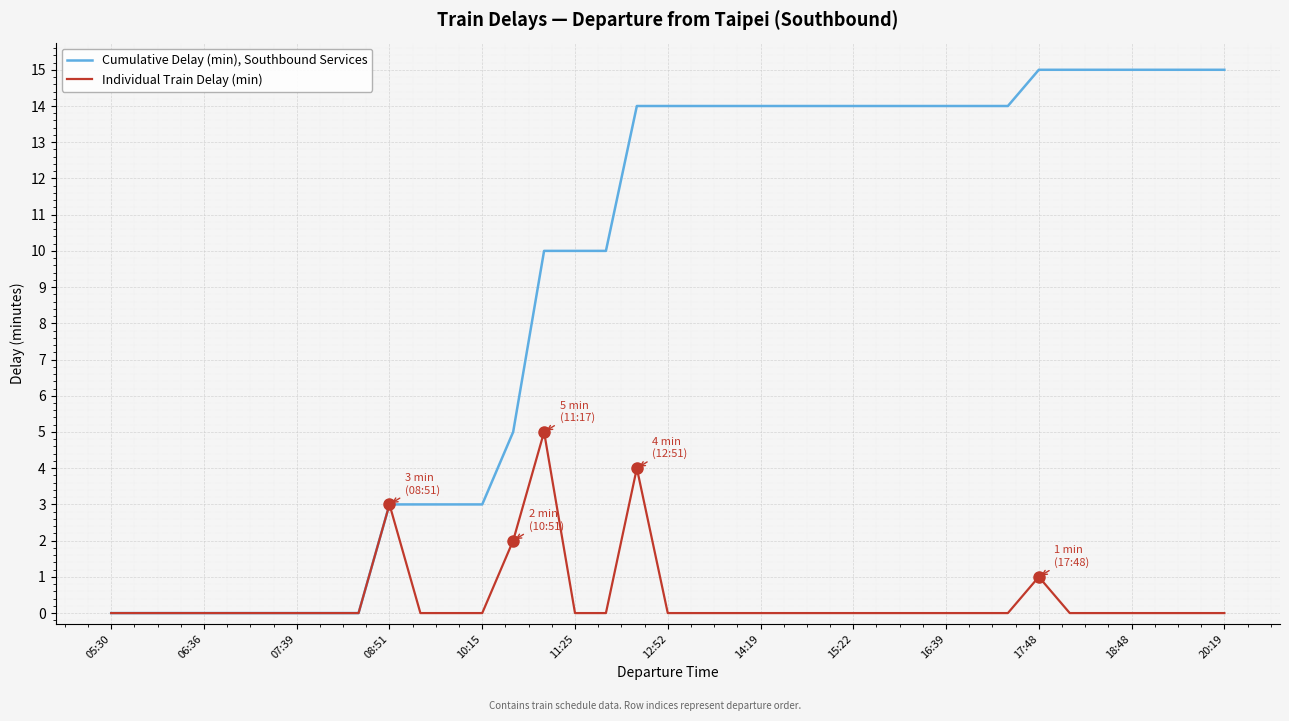

What is the maximum value shown in the chart?

15